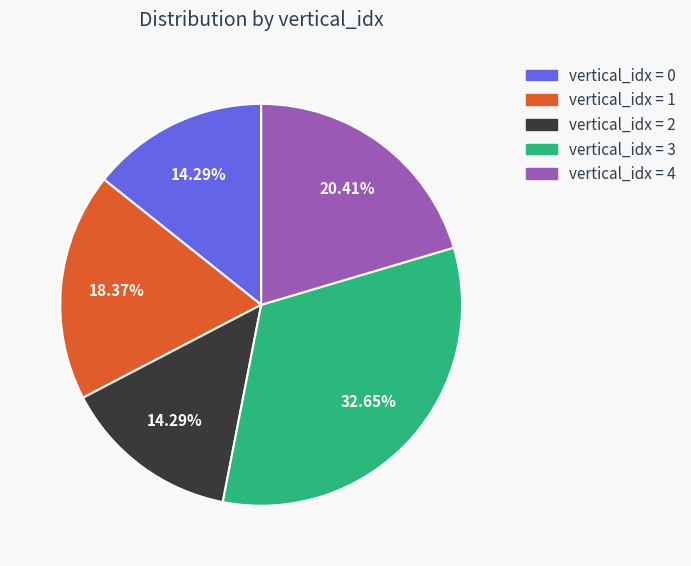

Is there a majority slice in this chart?

No